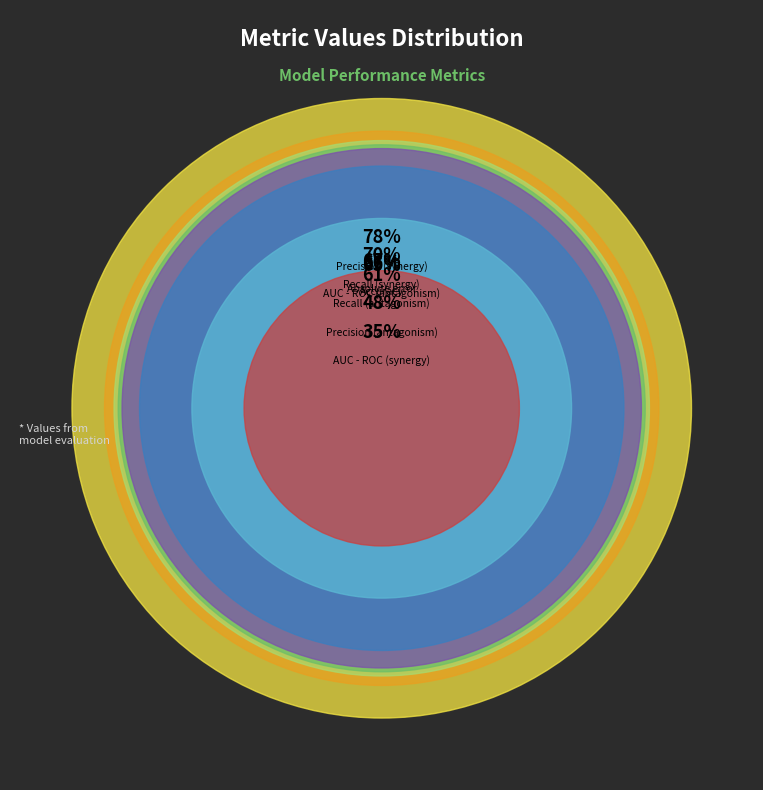

Is there any slice that represents more than half of the pie?

No